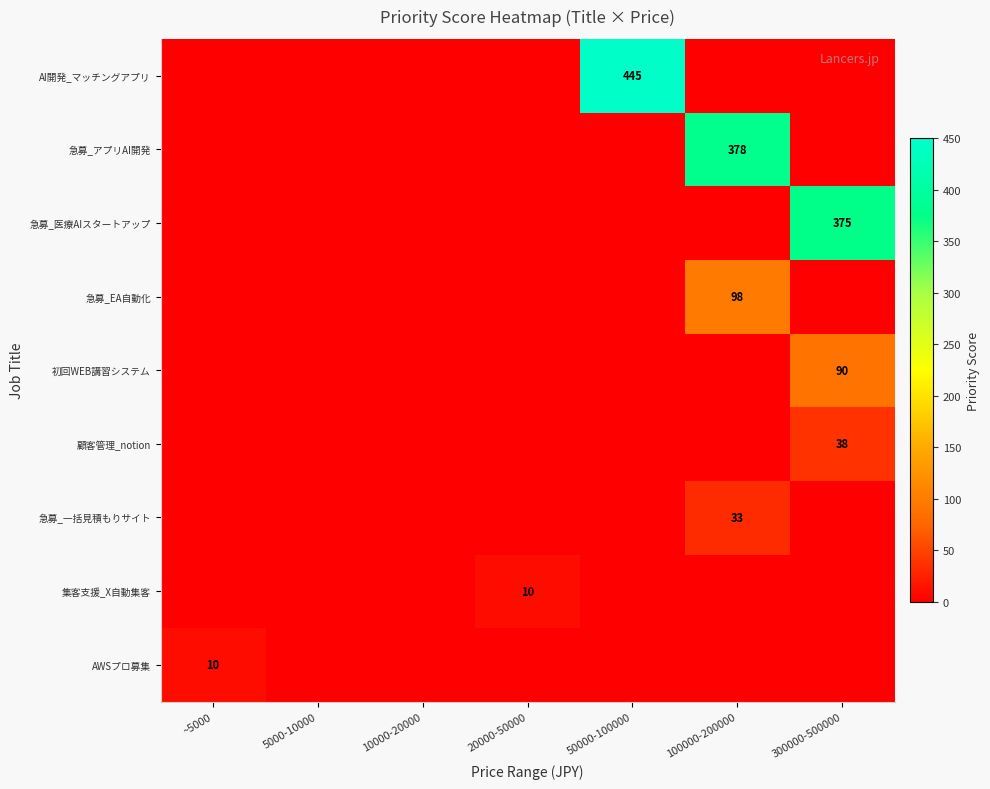

Which series has the largest range (max minus min)?

AI開発_マッチングアプリ